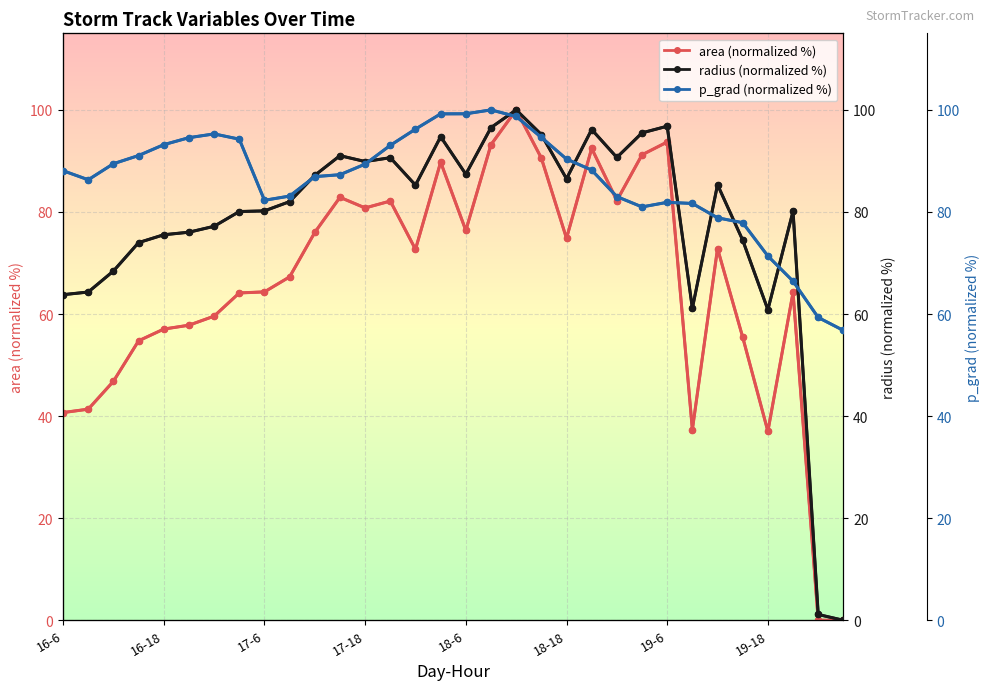

What is the difference between the second highest and second lowest values in the radius (normalized %) series?

95.7